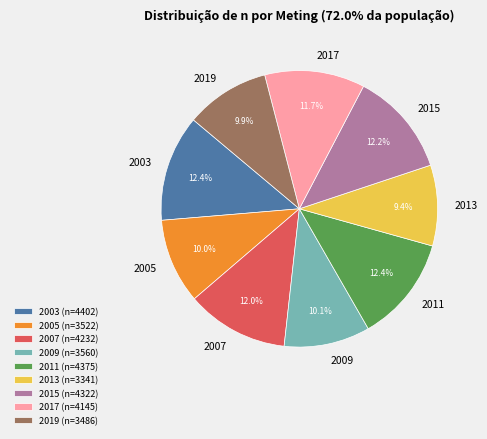

To the nearest percent, what portion does 2019 represent?

10%